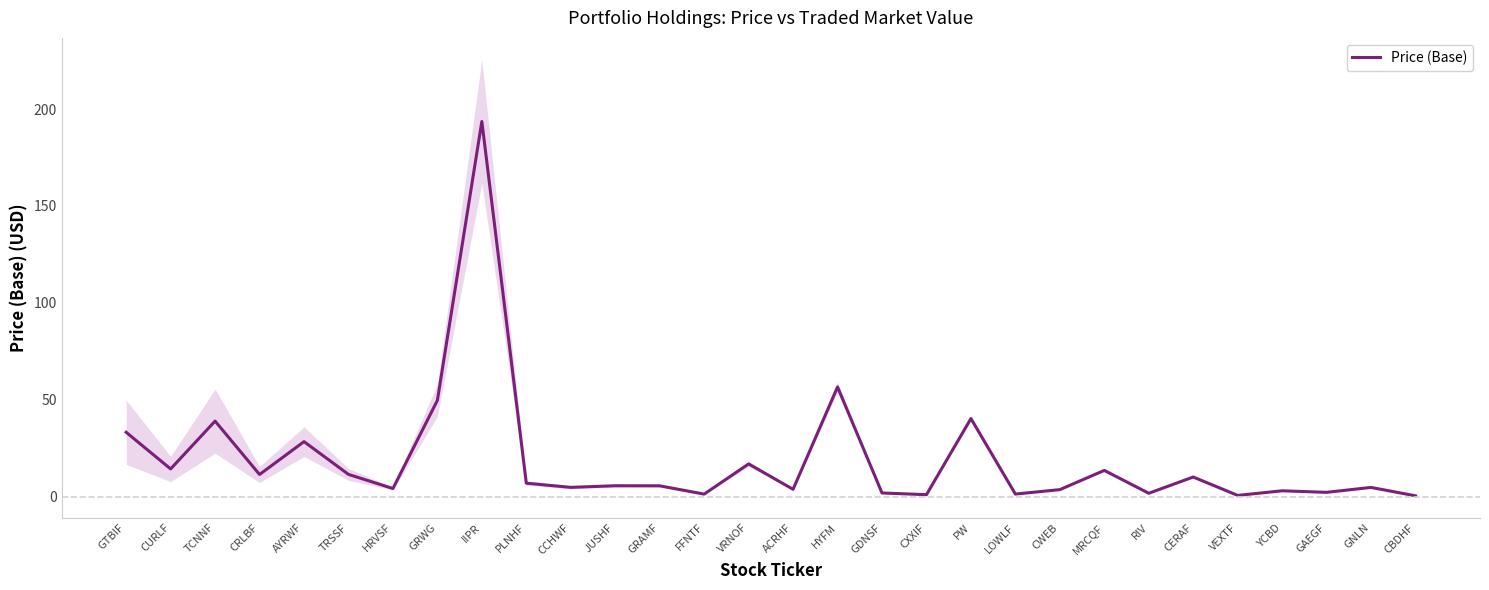

Rank the categories by value from lowest to highest.

CBDHF, VEXTF, CXXIF, FFNTF, LOWLF, RIV, GDNSF, GAEGF, YCBD, CWEB, ACRHF, HRVSF, GNLN, CCHWF, GRAMF, JUSHF, PLNHF, CERAF, CRLBF, TRSSF, MRCQF, CURLF, VRNOF, AYRWF, GTBIF, TCNNF, PW, GRWG, HYFM, IIPR